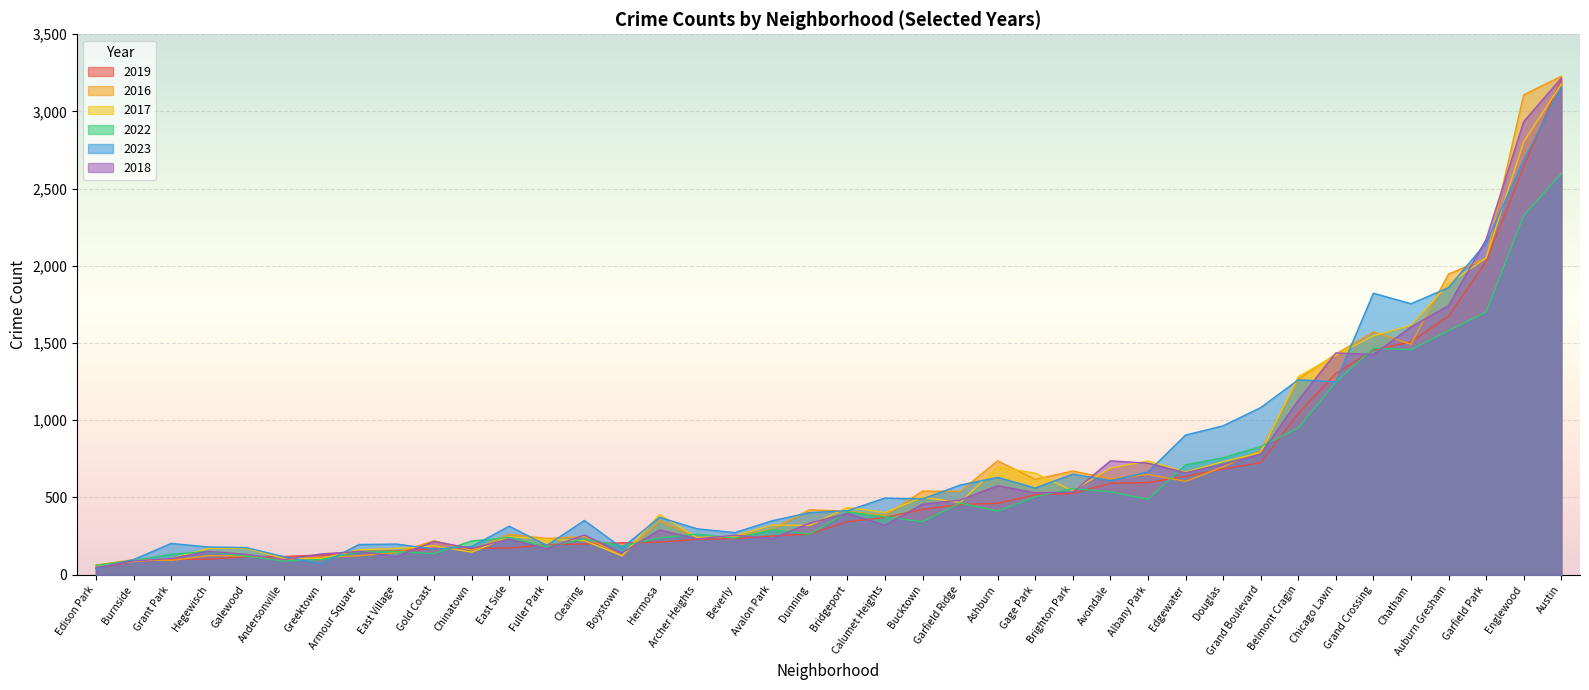

Which series changed the most between Beverly and Douglas?

2023